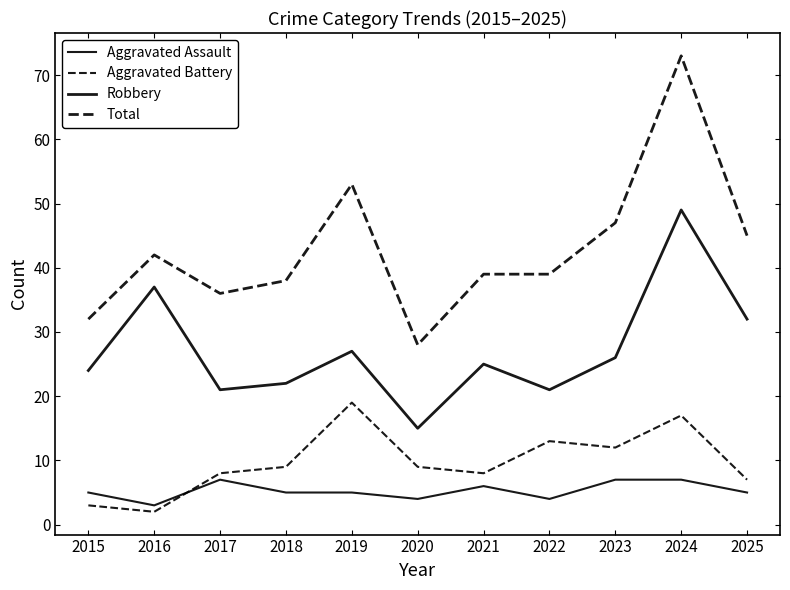

True or false: Robbery and Aggravated Battery cross at least once.

False